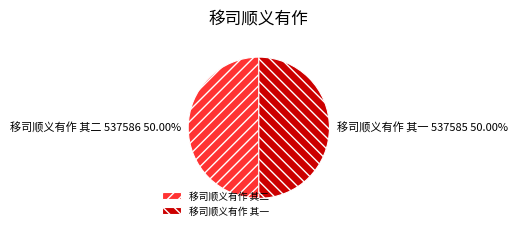

True or false: 移司顺义有作 其二 accounts for 50% of the total.

True